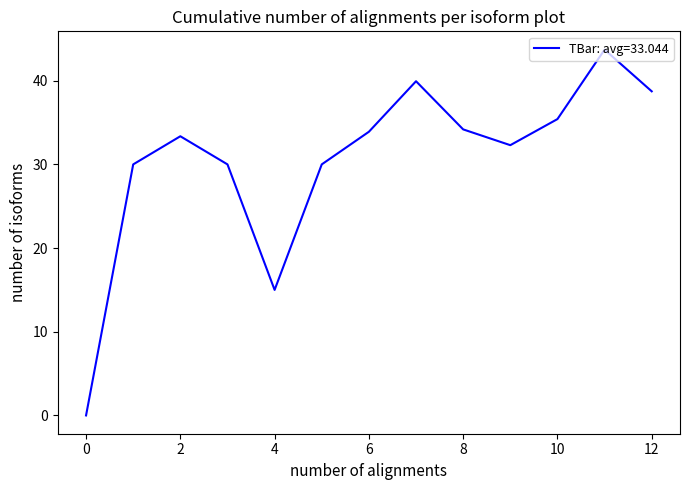

How many values are below 33?

6